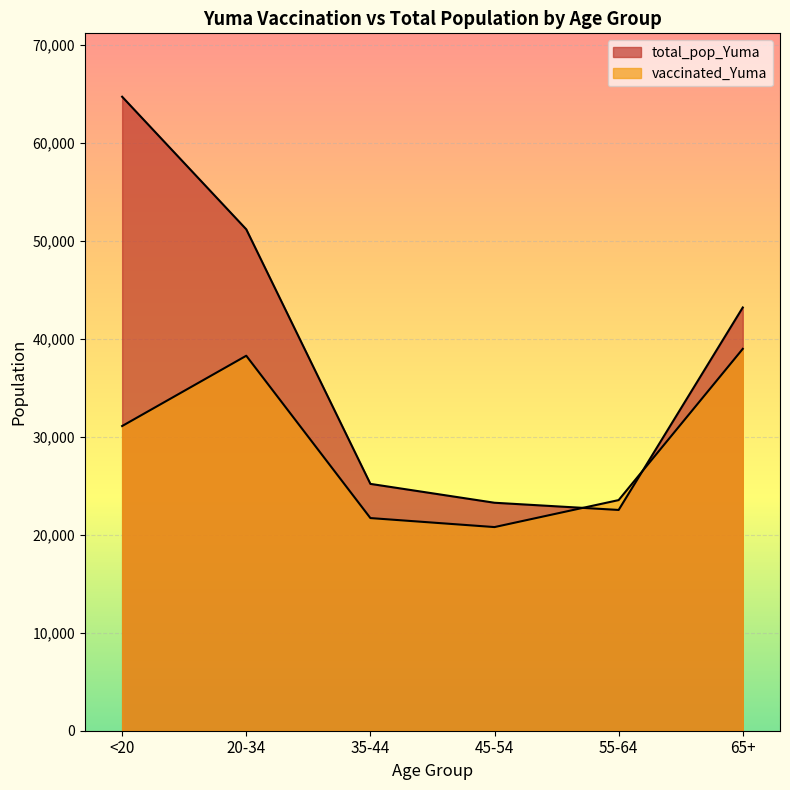

What is the average value of the total_pop_Yuma series?

38326